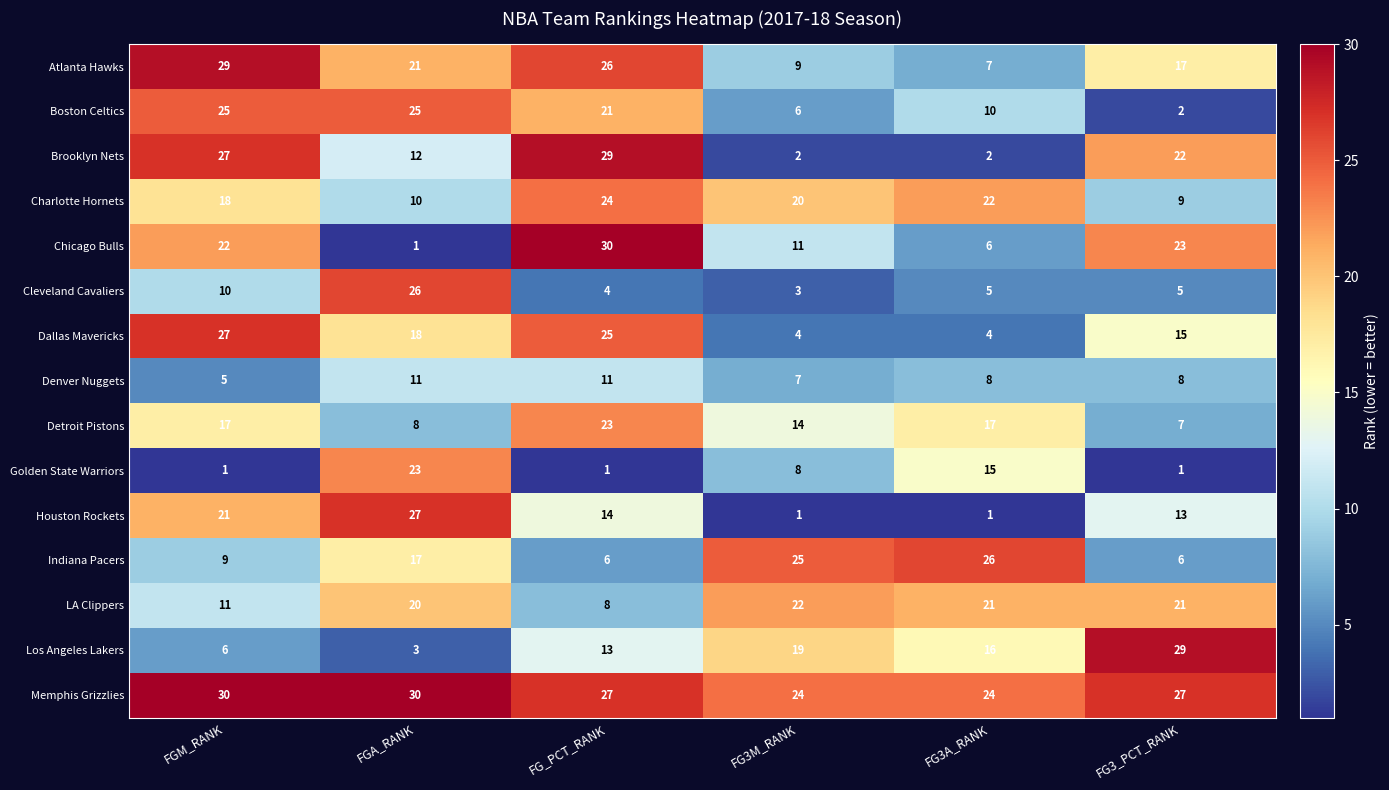

True or false: Cleveland Cavaliers has a value of 43 at FGA_RANK.

False